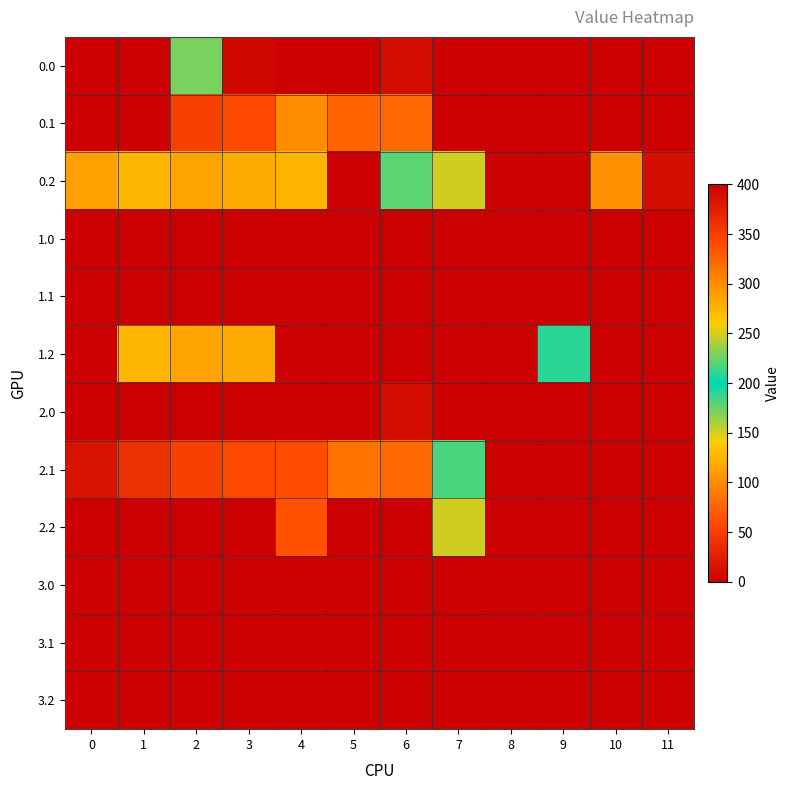

Reading left to right, extract all data points from this chart.

0.0: 0=0.0	1=0.0	2=171.3	3=392.9	4=0.0	5=0.0	6=388.7	7=0.0	8=0.0	9=0.0	10=0.0	11=0.0
0.1: 0=0.0	1=0.0	2=347.9	3=342.7	4=100.6	5=324.7	6=322.4	7=0.0	8=0.0	9=0.0	10=0.0	11=0.0
0.2: 0=287.1	1=272.7	2=285.5	3=281.0	4=274.4	5=0.0	6=221.2	7=151.2	8=0.0	9=0.0	10=297.5	11=387.8
1.0: 0=0.0	1=400.0	2=0.0	3=0.0	4=0.0	5=0.0	6=0.0	7=0.0	8=0.0	9=0.0	10=0.0	11=0.0
1.1: 0=0.0	1=0.0	2=0.0	3=0.0	4=0.0	5=0.0	6=0.0	7=0.0	8=0.0	9=0.0	10=0.0	11=0.0
1.2: 0=0.0	1=272.7	2=285.5	3=281.0	4=0.0	5=0.0	6=0.0	7=0.0	8=0.0	9=190.1	10=0.0	11=0.0
2.0: 0=0.0	1=0.0	2=0.0	3=0.0	4=0.0	5=0.0	6=388.7	7=0.0	8=0.0	9=0.0	10=0.0	11=0.0
2.1: 0=384.6	1=361.1	2=347.9	3=342.7	4=339.6	5=85.7	6=322.4	7=182.3	8=0.0	9=0.0	10=0.0	11=0.0
2.2: 0=0.0	1=0.0	2=0.0	3=0.0	4=63.6	5=0.0	6=0.0	7=151.2	8=0.0	9=0.0	10=0.0	11=0.0
3.0: 0=2.0	1=2.0	2=2.0	3=2.0	4=2.0	5=2.0	6=2.0	7=2.0	8=0.0	9=0.0	10=0.0	11=0.0
3.1: 0=2.0	1=2.0	2=2.0	3=2.0	4=2.0	5=2.0	6=2.0	7=2.0	8=2.0	9=0.0	10=2.0	11=2.0
3.2: 0=2.0	1=2.0	2=2.0	3=2.0	4=2.0	5=2.0	6=2.0	7=2.0	8=2.0	9=2.0	10=2.0	11=2.0